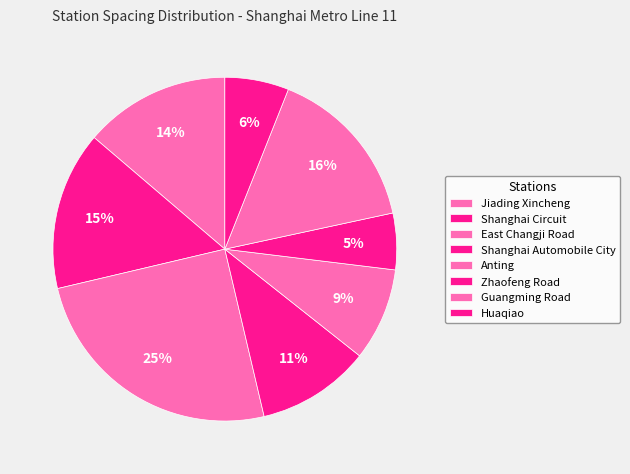

The Shanghai Automobile City slice represents 1% of the pie. True or false?

False